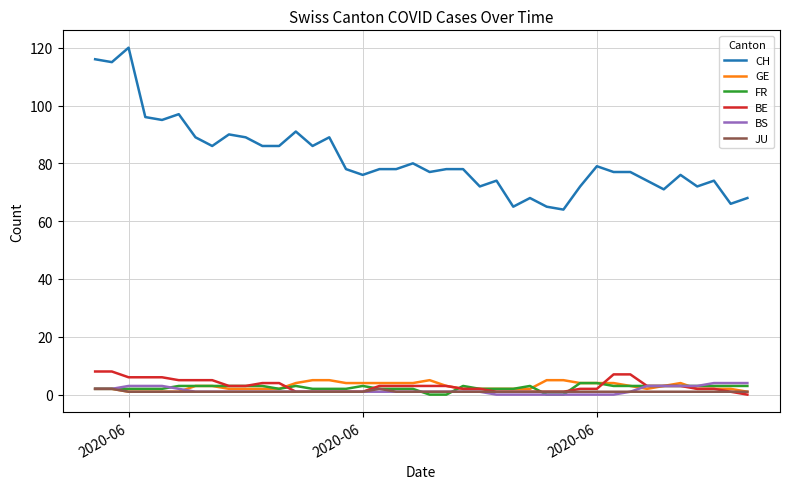

True or false: BE and CH cross at least once.

False